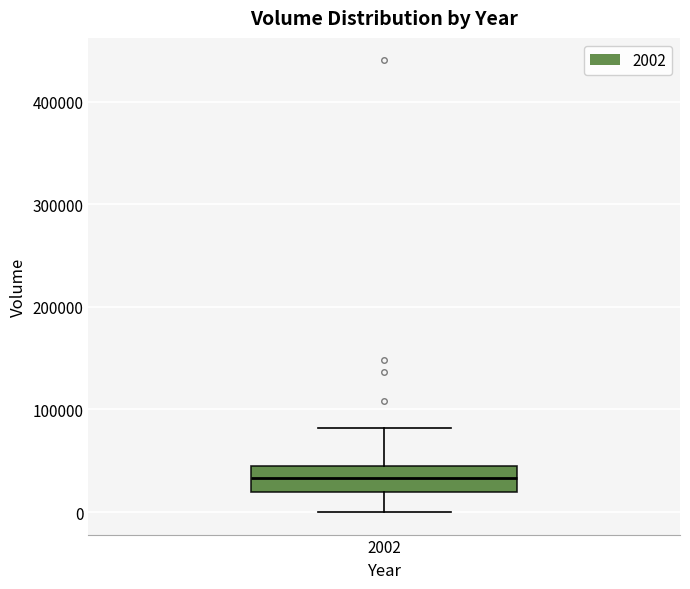

Read this box plot against the y-axis: the position of the median line, the range covered by the box, and the ends of both whiskers. The values are not printed on the chart, so give them approximately, as read against the axis.

median 30000, box 20000 to 50000, whiskers 0 to 80000